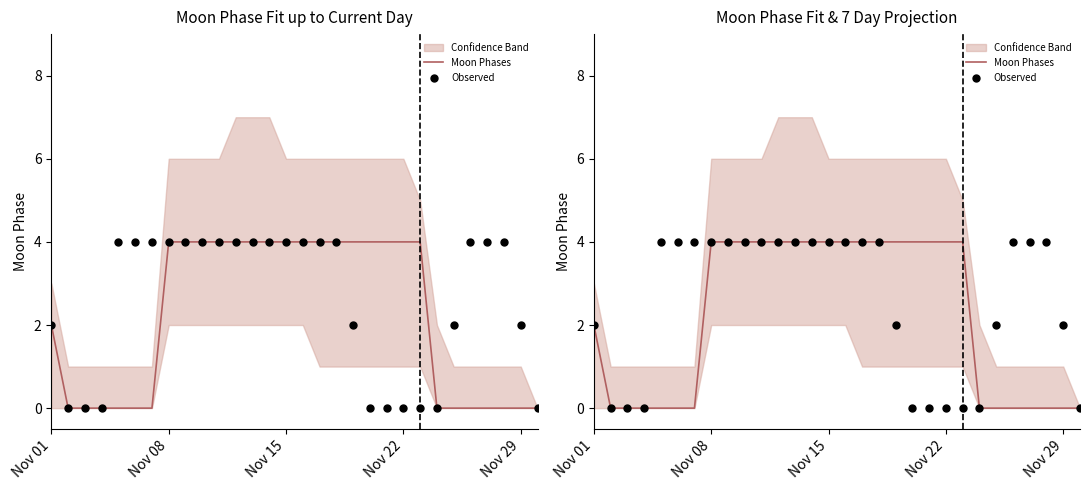

Is the value of Observed at Nov 29 greater than the value of Moon Phases at 17?

No